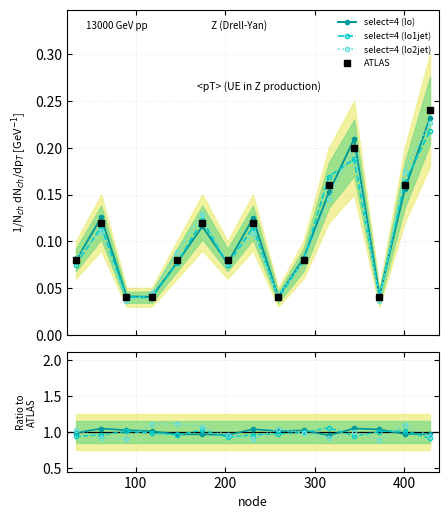

What is the value of the select=4 (lo2jet) point at the 9th from the left?

1.0